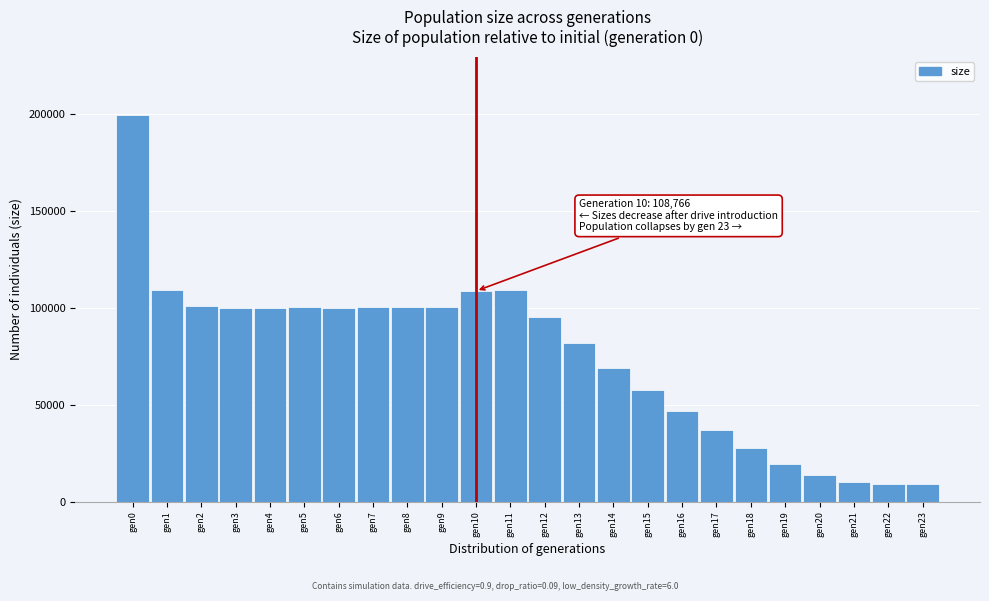

Is it true that the value at gen18 is 38771?

False